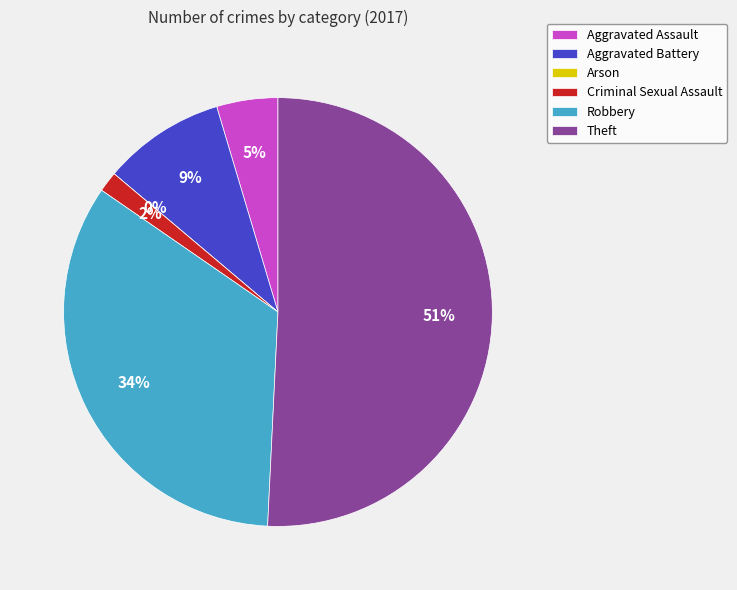

Rank the categories by value from lowest to highest.

Arson, Criminal Sexual Assault, Aggravated Assault, Aggravated Battery, Robbery, Theft